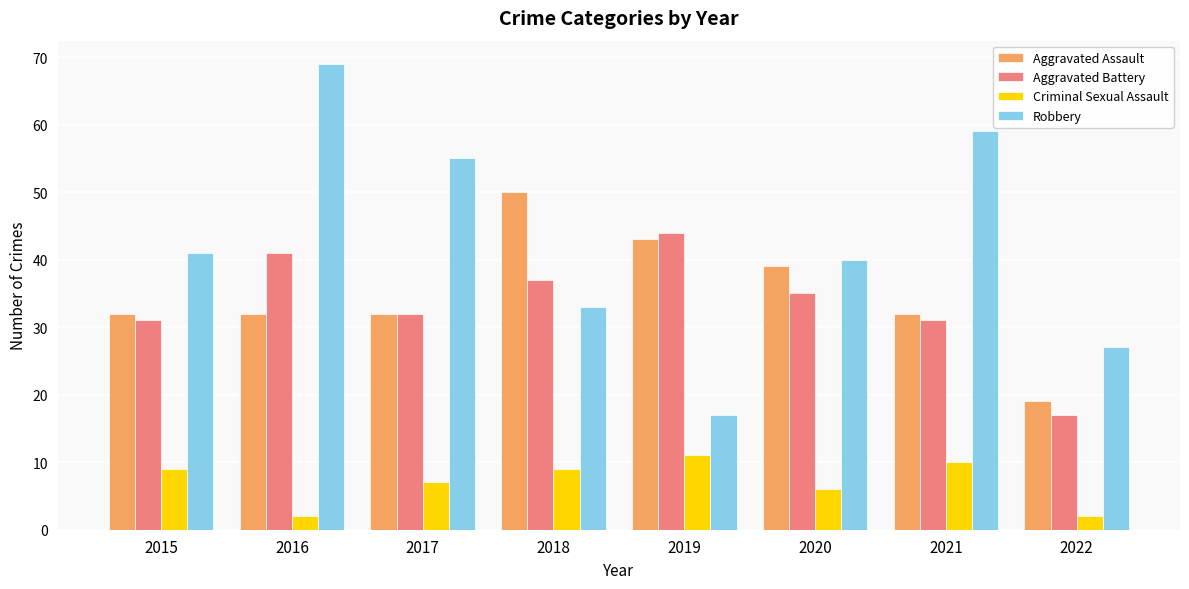

What is the value of the Aggravated Battery bar at the 4th from the left?

37